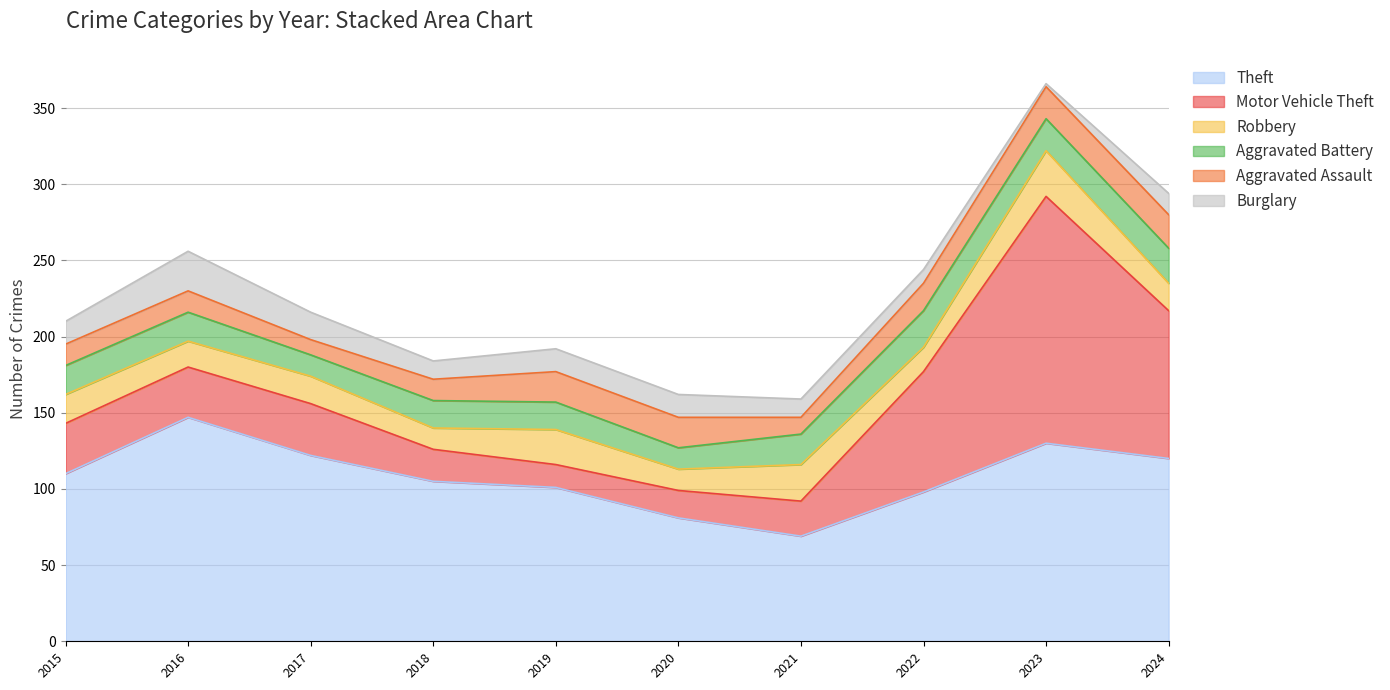

Read the Aggravated Battery value at 2023.

21